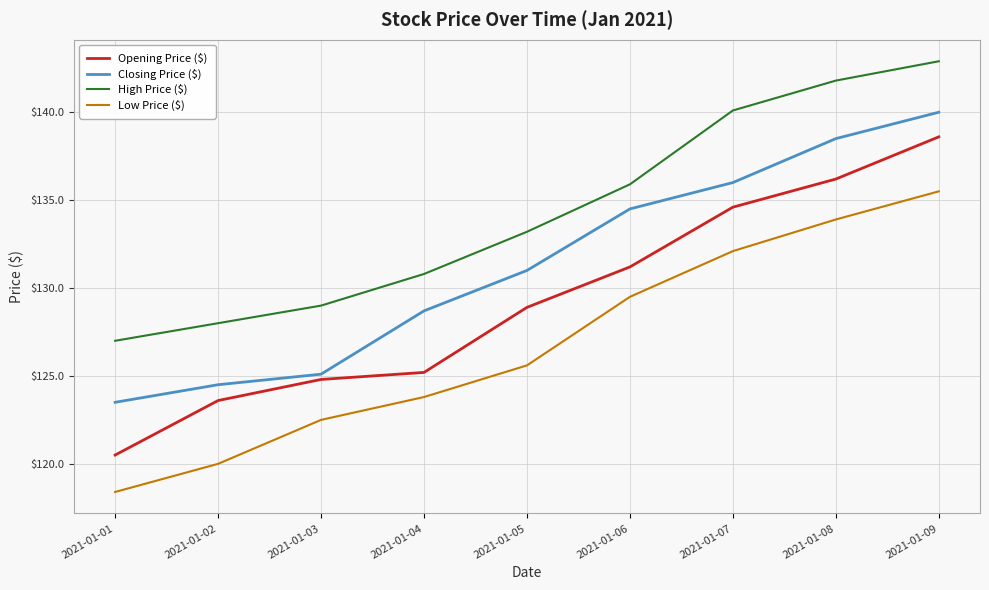

Which series has the widest spread of values?

Opening Price ($)